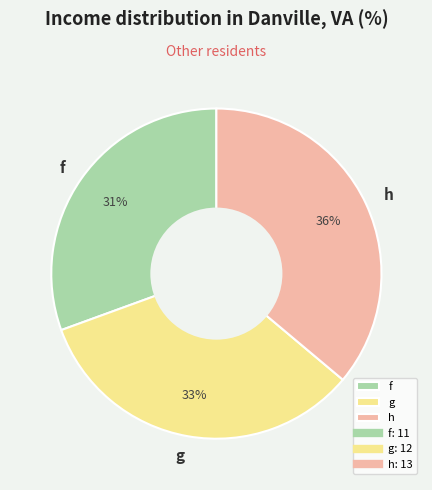

What percentage is the g slice, to the nearest percent?

33%